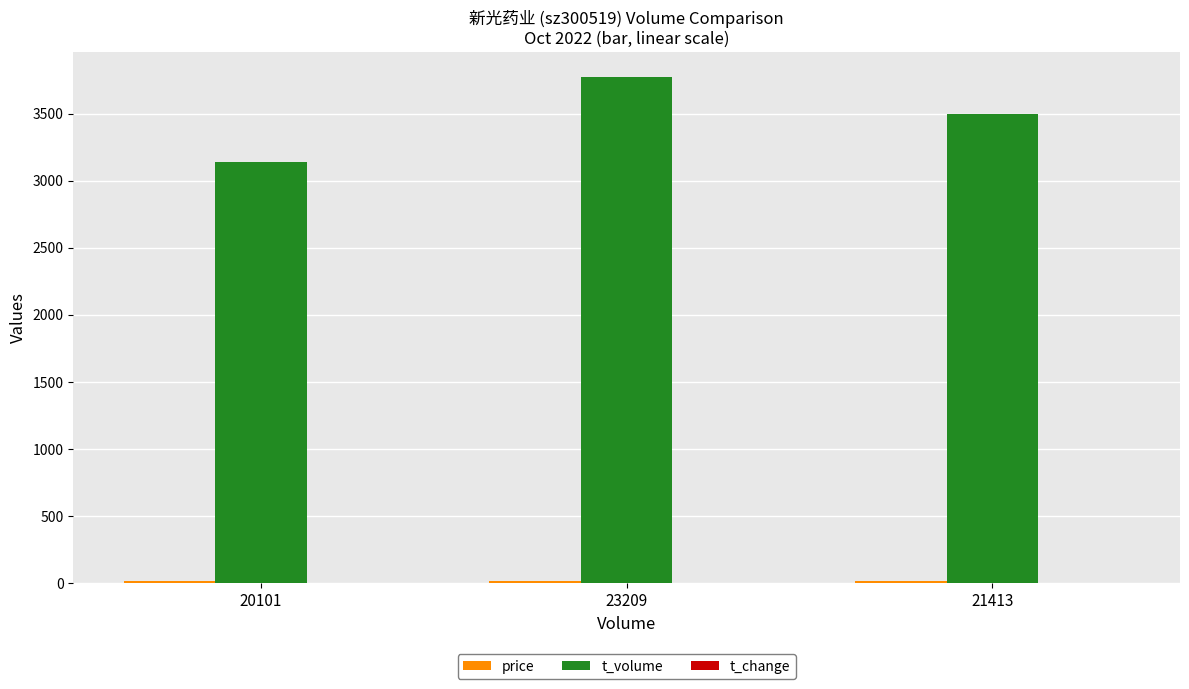

What is the greatest value displayed?

3772.0